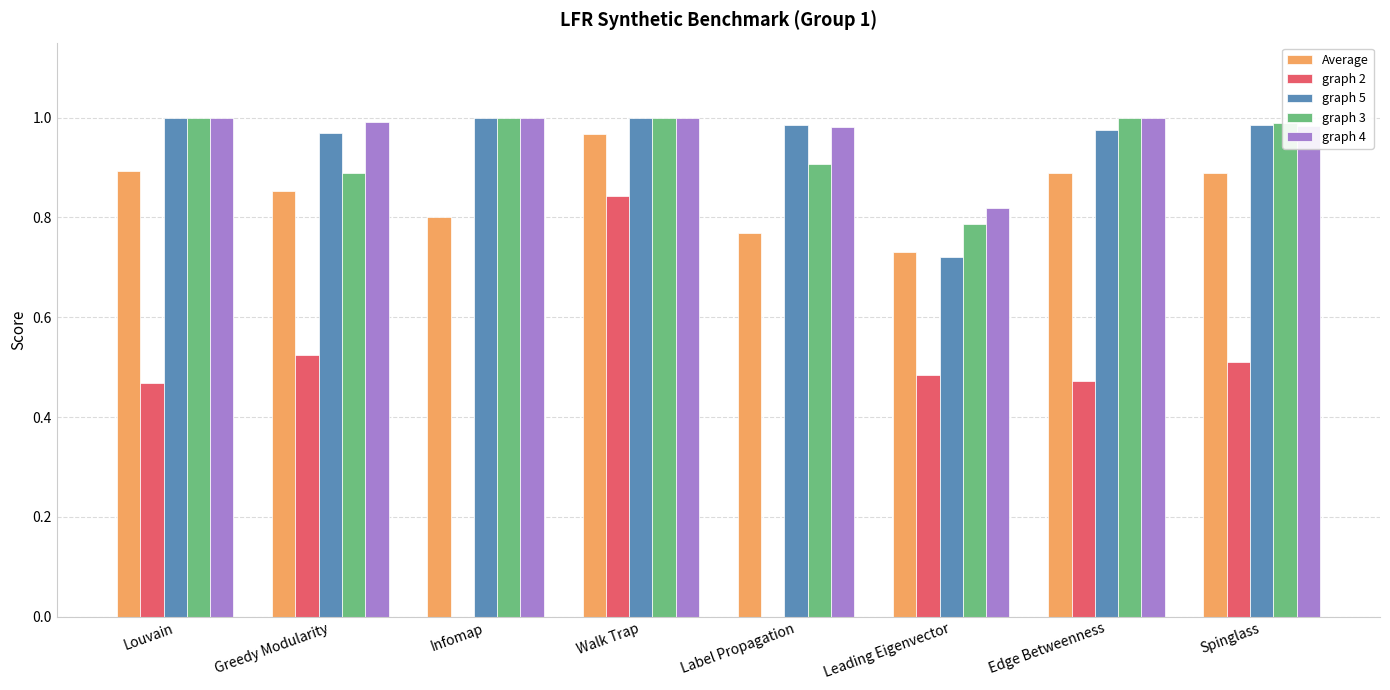

Is the value of graph 3 at Louvain greater than the value of Average at Label Propagation?

Yes